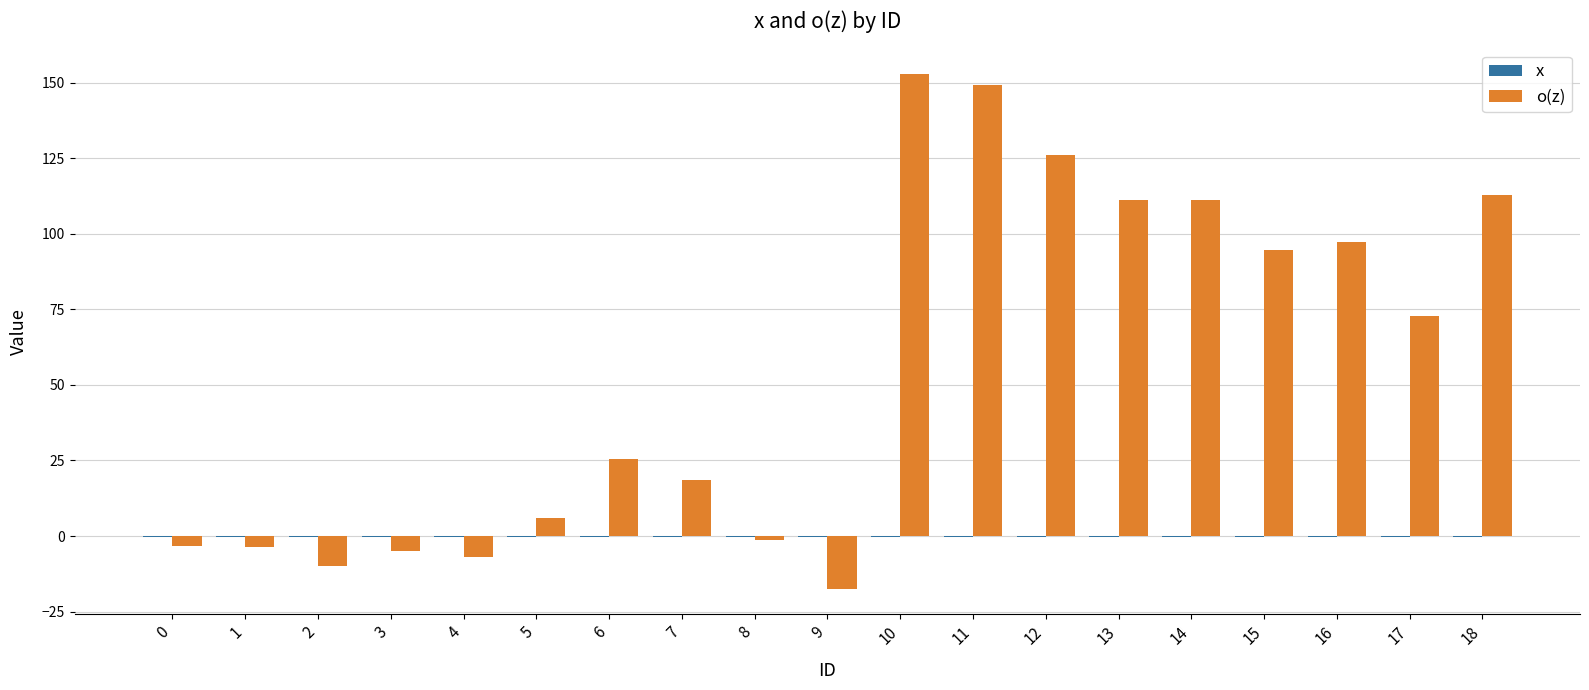

What is the sum of all o(z) values?

1030.5